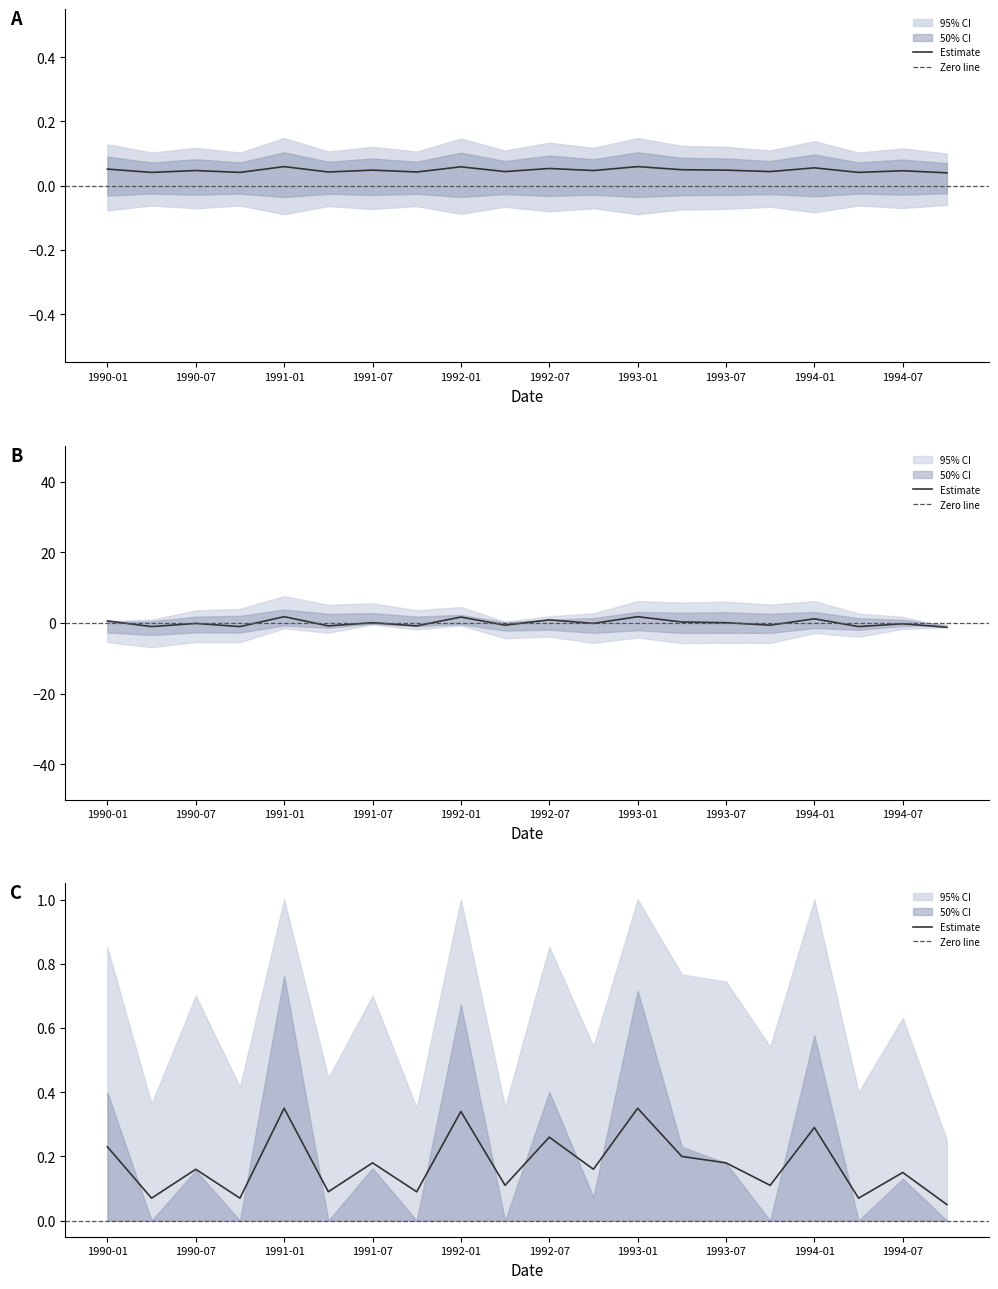

What is the minimum value shown in the chart?

-1.3